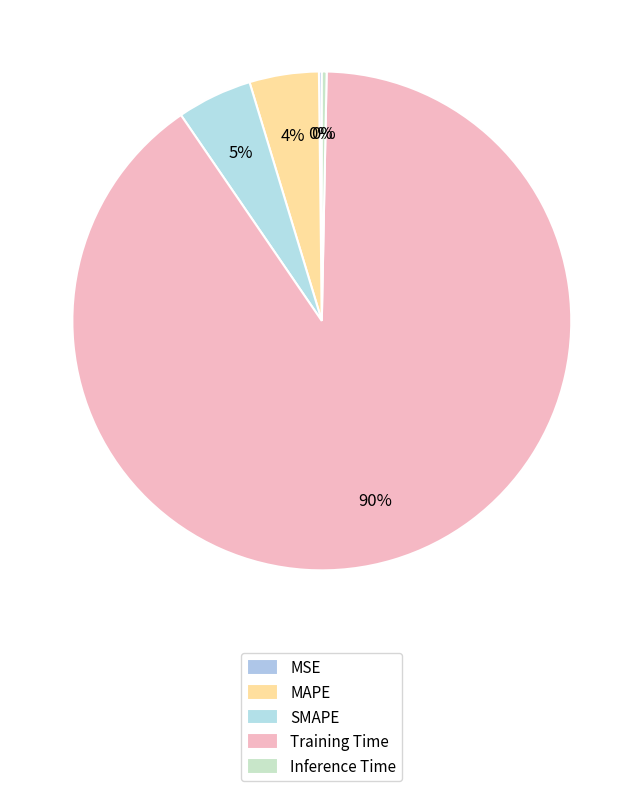

The Training Time slice represents 90% of the pie. True or false?

True